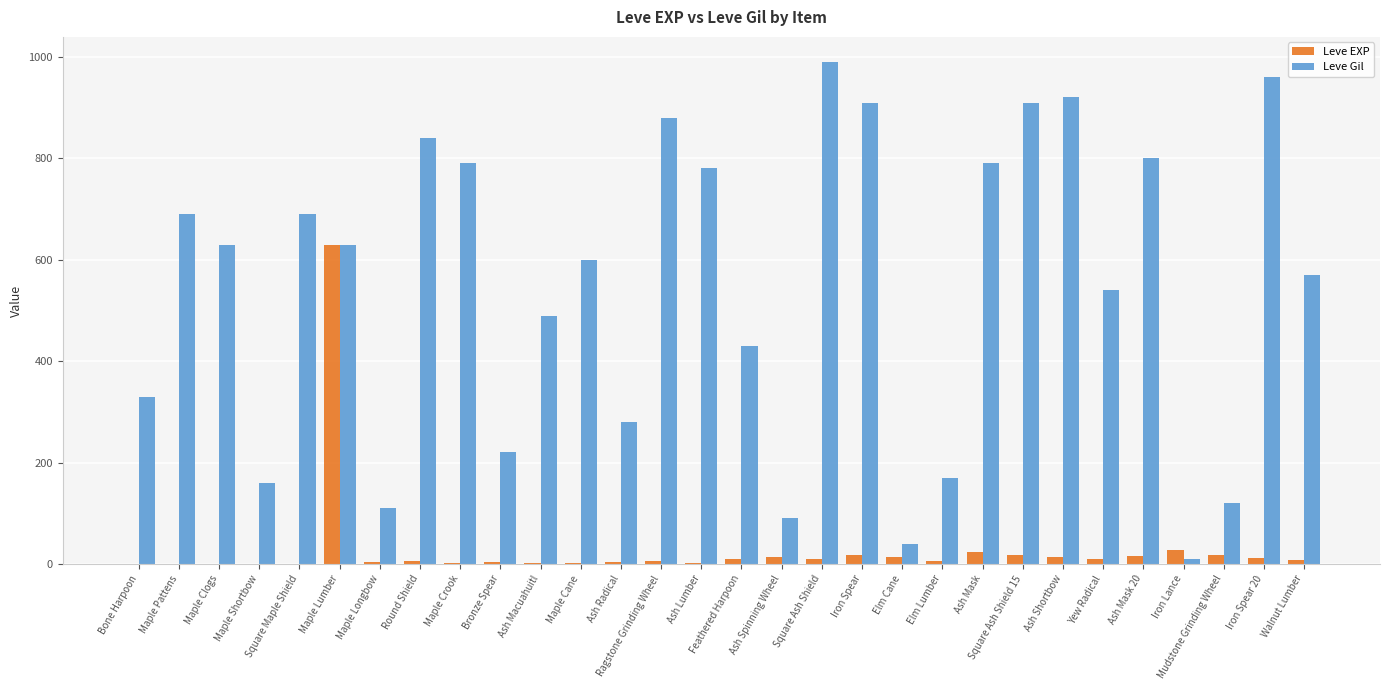

Which series changed the most between Ragstone Grinding Wheel and Square Ash Shield?

Leve Gil